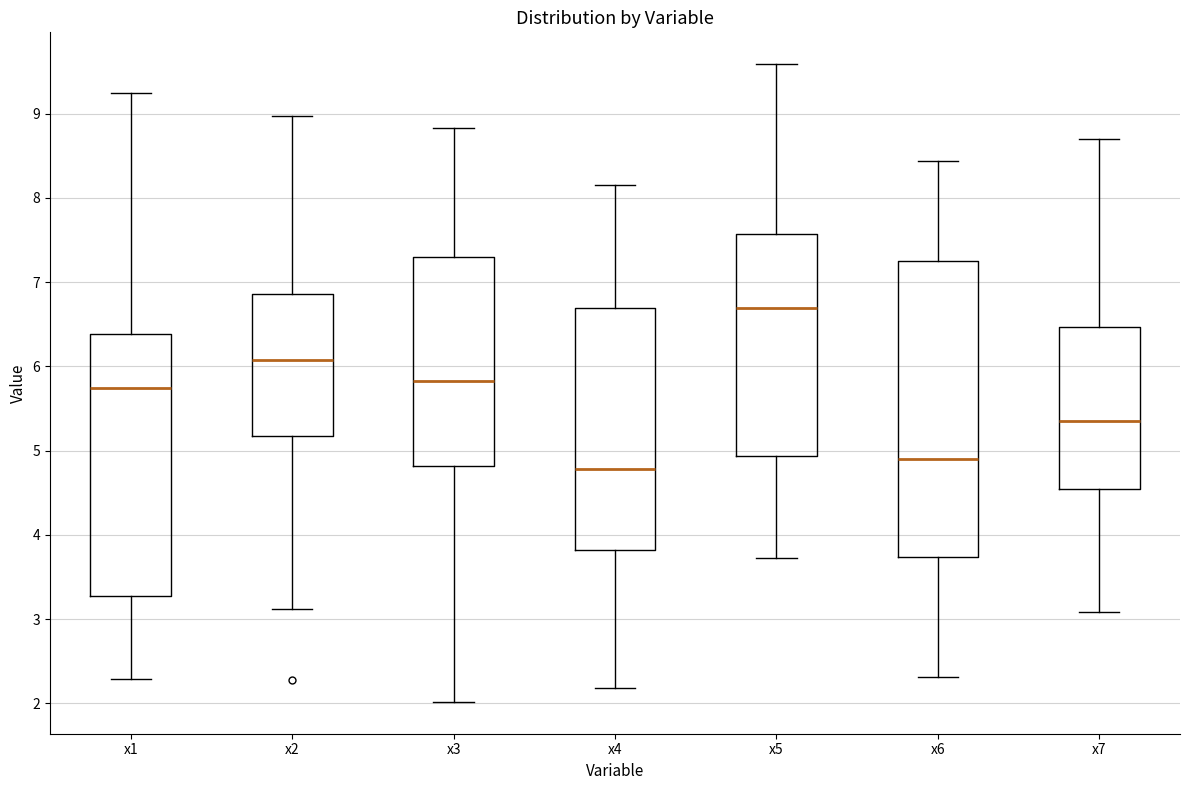

Which box's median line is the lowest?

x4